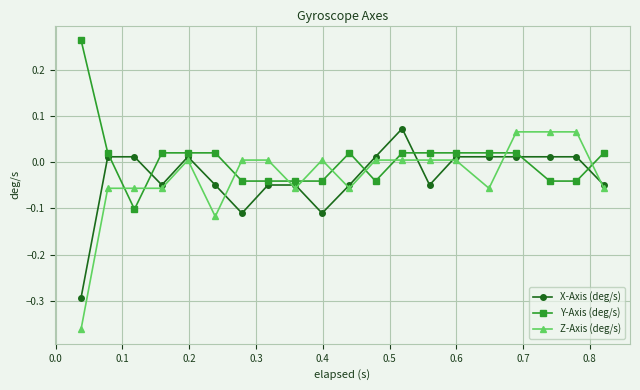

True or false: Y-Axis (deg/s) and X-Axis (deg/s) intersect in this chart.

True